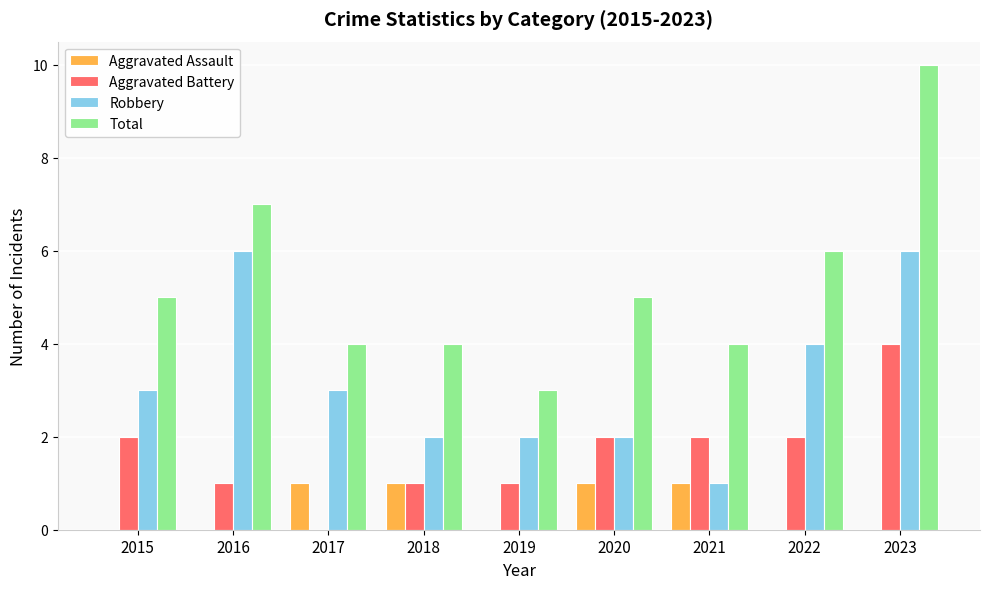

The value of Aggravated Assault at 2016 is 0. True or false?

True